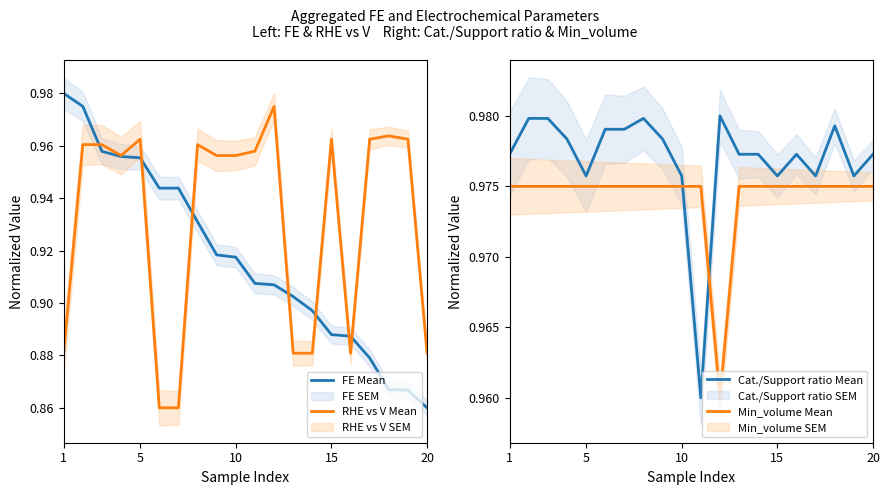

Reading right to left, list all the values displayed in this chart.

FE Mean: 0.9	0.9	0.9	0.9	0.9	0.9	0.9	0.9	0.9	0.9	0.9	0.9	0.9	0.9	0.9	1.0	1.0	1.0	1.0	1.0
RHE vs V Mean: 0.9	1.0	1.0	1.0	0.9	1.0	0.9	0.9	1.0	1.0	1.0	1.0	1.0	0.9	0.9	1.0	1.0	1.0	1.0	0.9
Cat./Support ratio Mean: 1.0	1.0	1.0	1.0	1.0	1.0	1.0	1.0	1.0	1.0	1.0	1.0	1.0	1.0	1.0	1.0	1.0	1.0	1.0	1.0
Min_volume Mean: 1.0	1.0	1.0	1.0	1.0	1.0	1.0	1.0	1.0	1.0	1.0	1.0	1.0	1.0	1.0	1.0	1.0	1.0	1.0	1.0